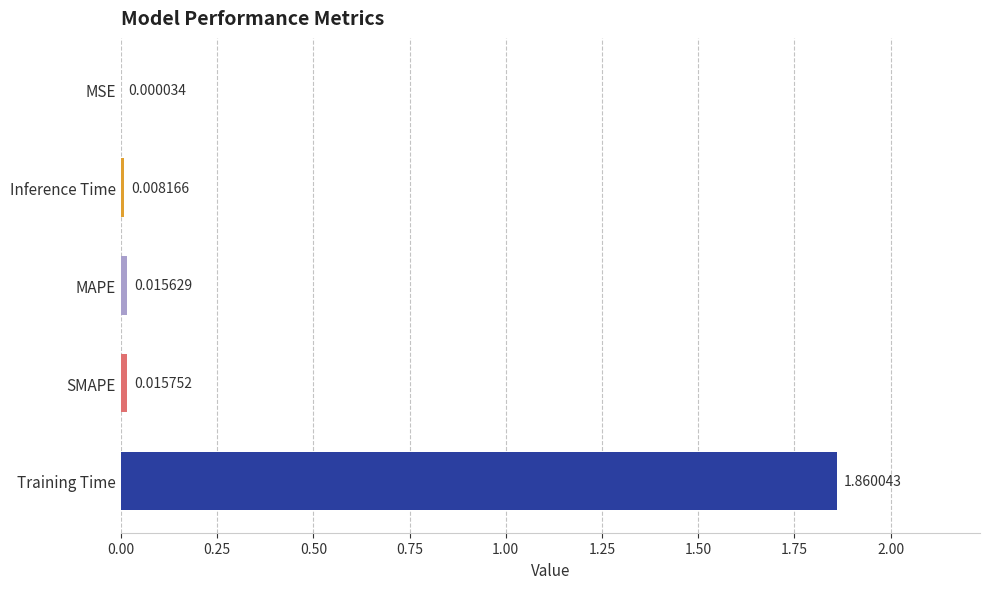

Between Training Time and MAPE, which is larger?

Training Time